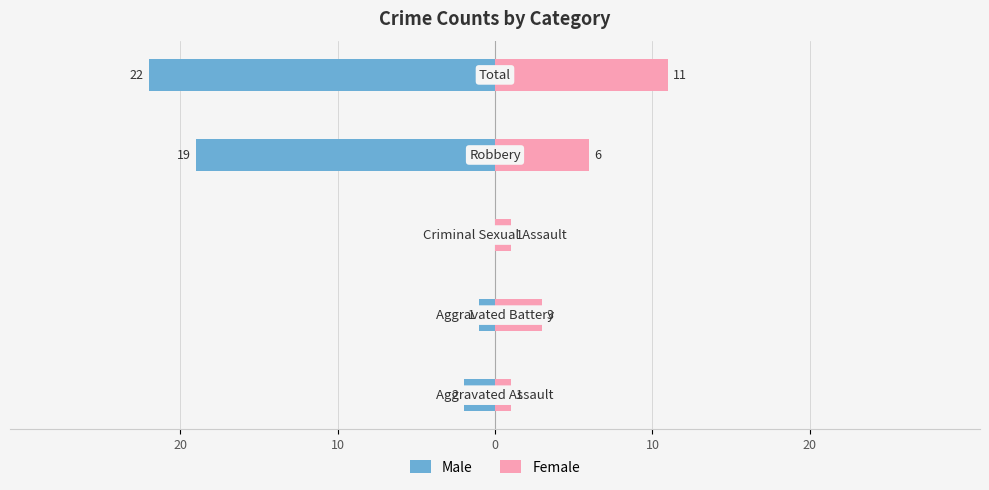

True or false: Male has a value of 0 at 0.

True